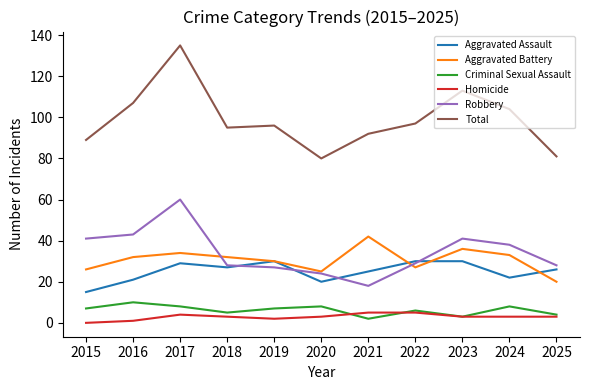

The Aggravated Assault series shows 30 at 2022. True or false?

True